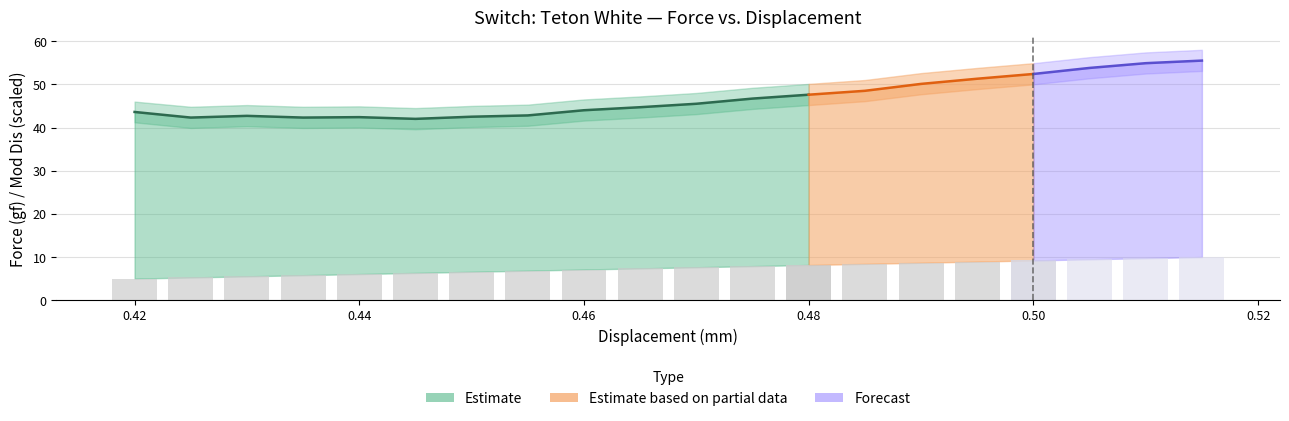

What is the sum of the Force Lower values at 0.515 and 0.48?

98.3